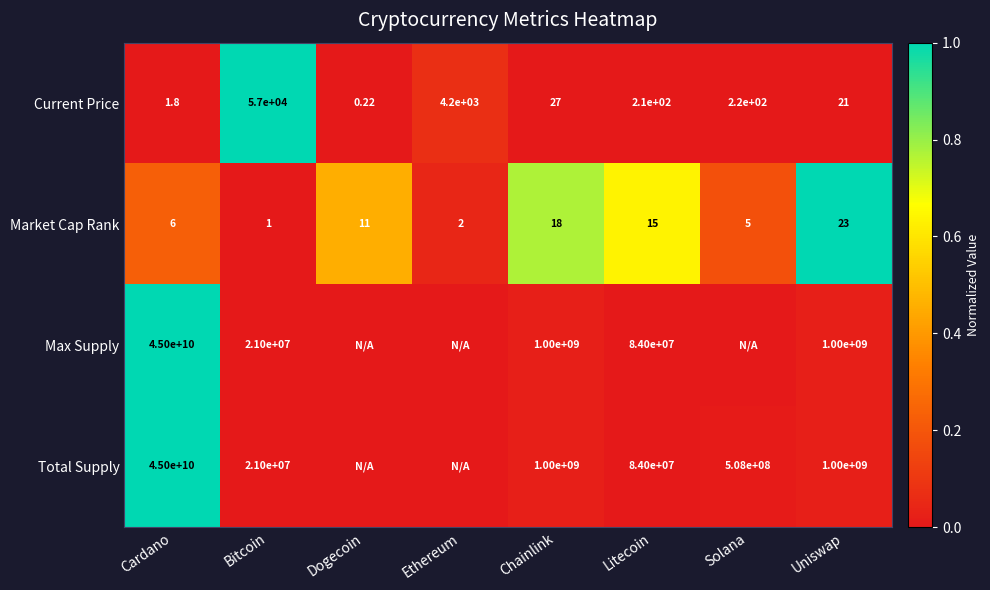

Rank the categories by Current Price value from lowest to highest.

Dogecoin, Cardano, Uniswap, Chainlink, Litecoin, Solana, Ethereum, Bitcoin